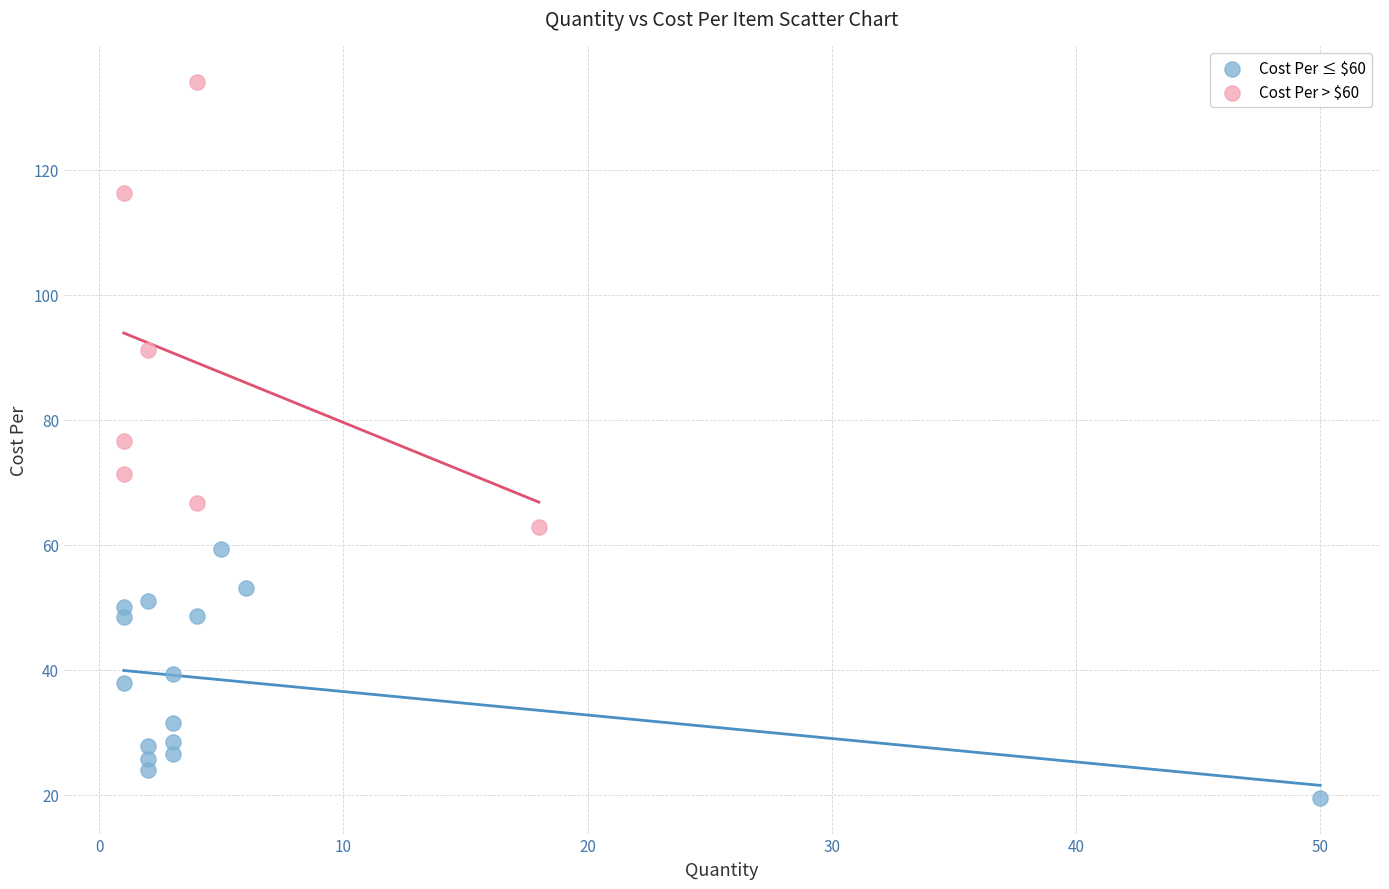

Which series has the largest Y range (max minus min)?

Cost Per > $60